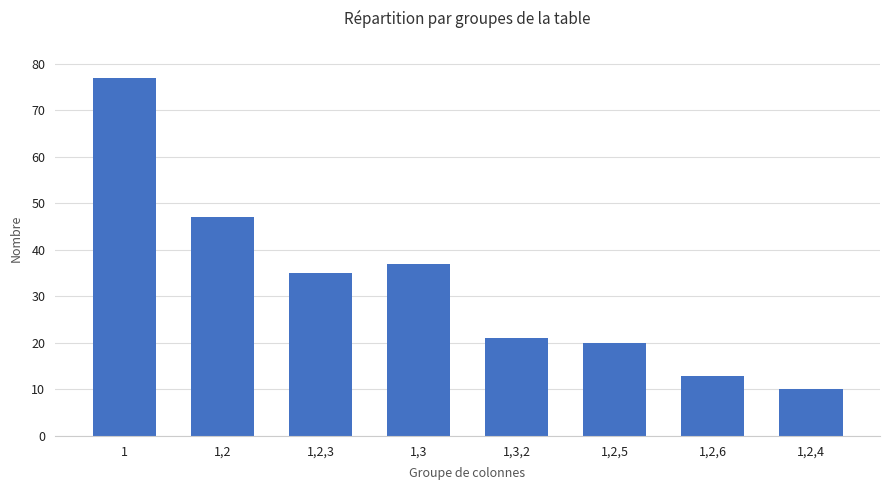

What is the approximate value at 1?

77